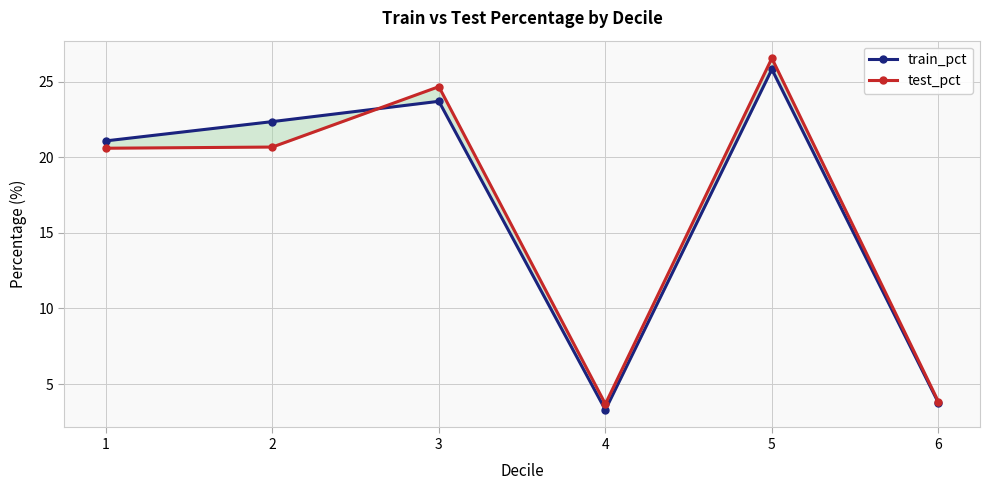

What is the sum of the test_pct values at 3 and 6?

28.5